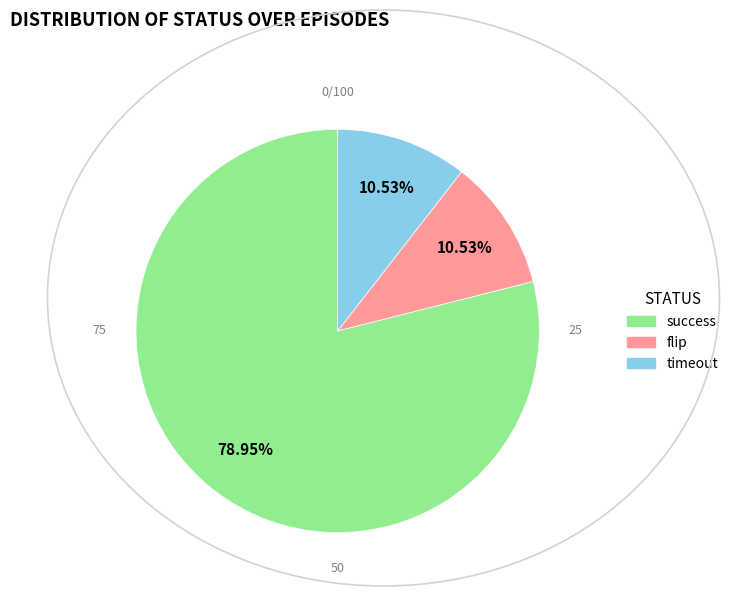

Does any single category account for the majority?

Yes